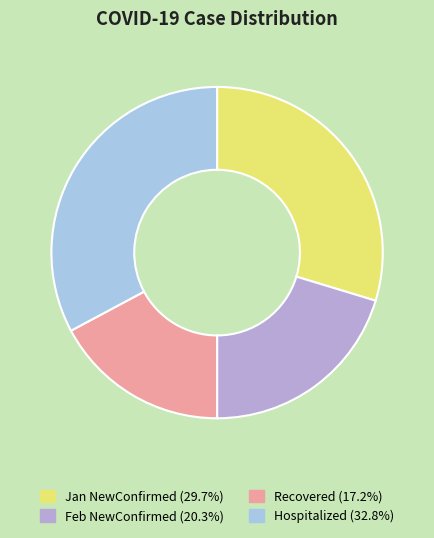

How many slices are in this pie chart?

4